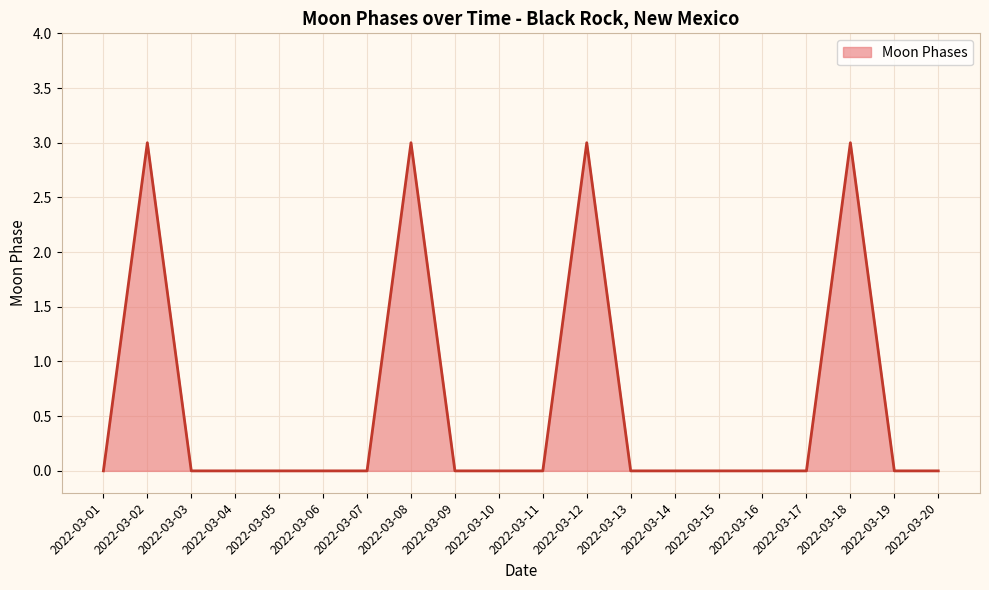

What is the difference between the maximum and minimum values?

3